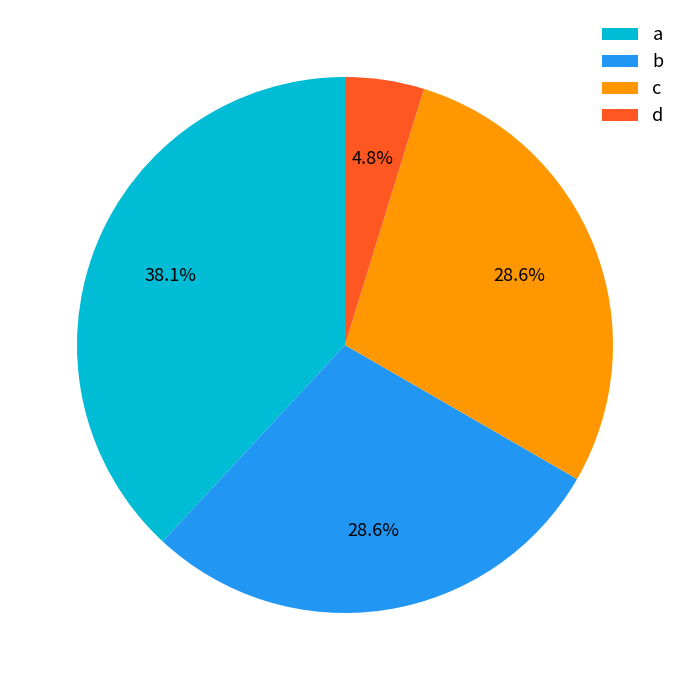

Does b account for over 50% of the chart?

No